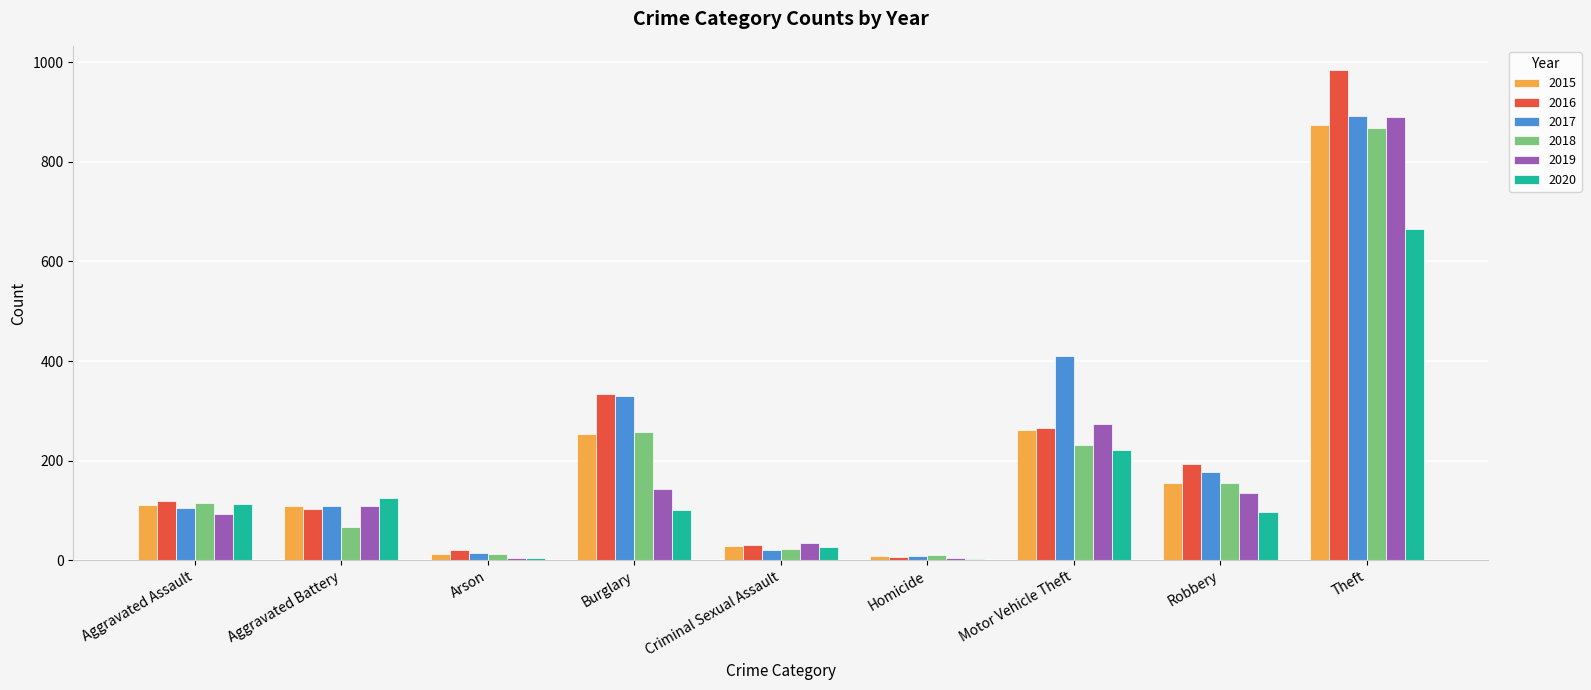

What is the sum of all 2017 values?

2066